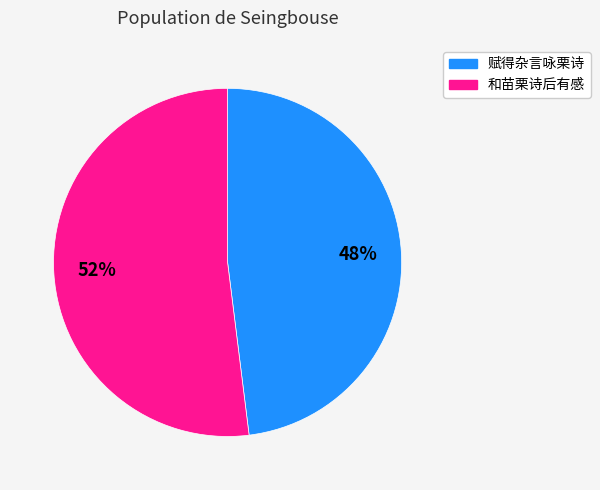

What is the largest slice in the pie chart?

和苗栗诗后有感